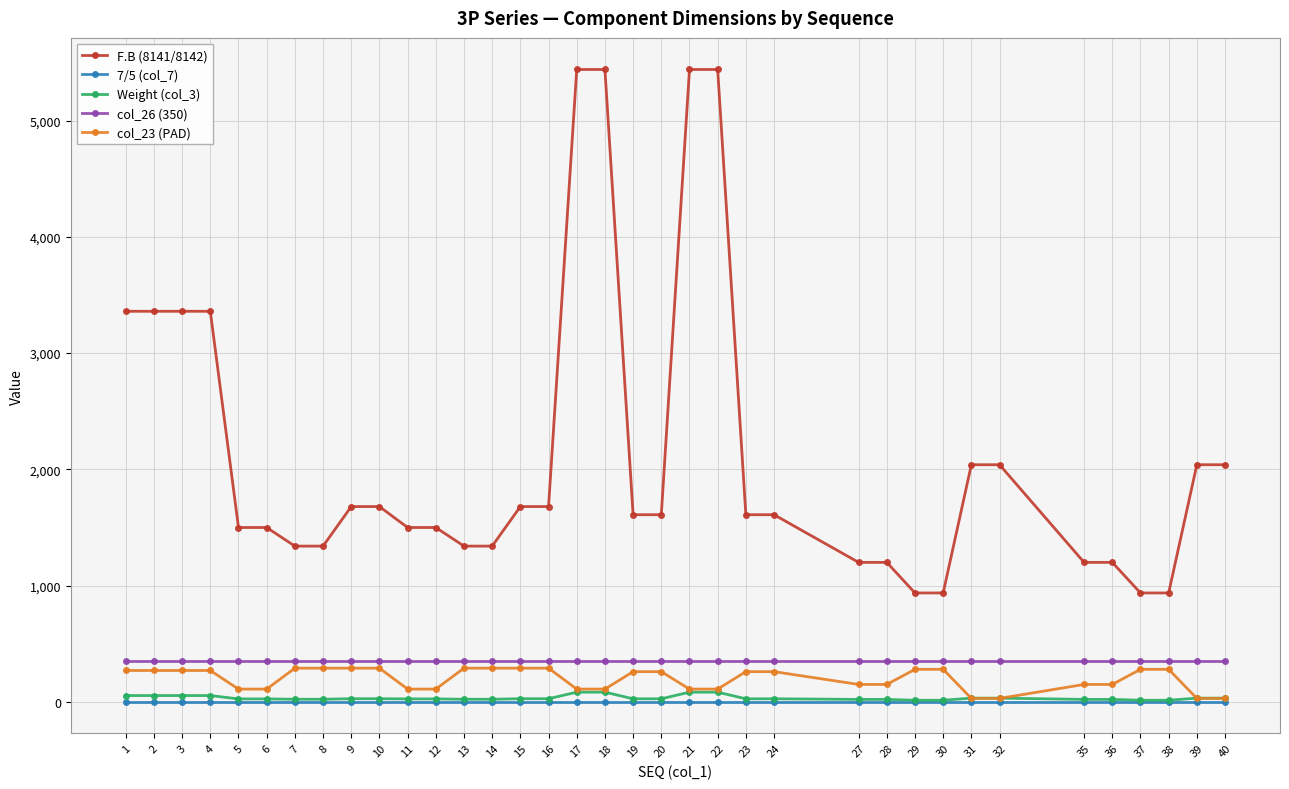

Count the number of data series in this chart.

5